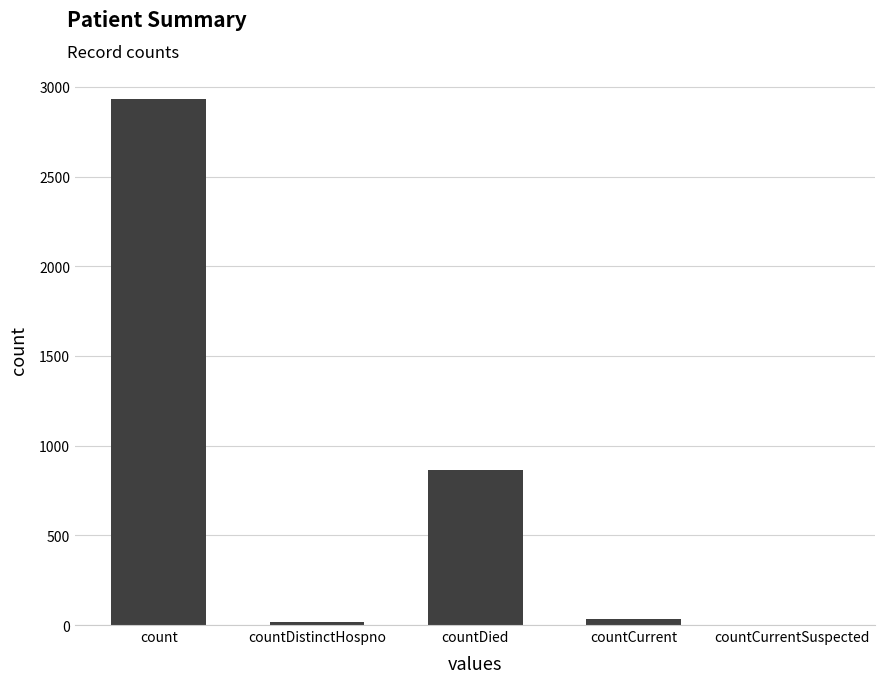

At which category does the chart reach its peak across all series?

count